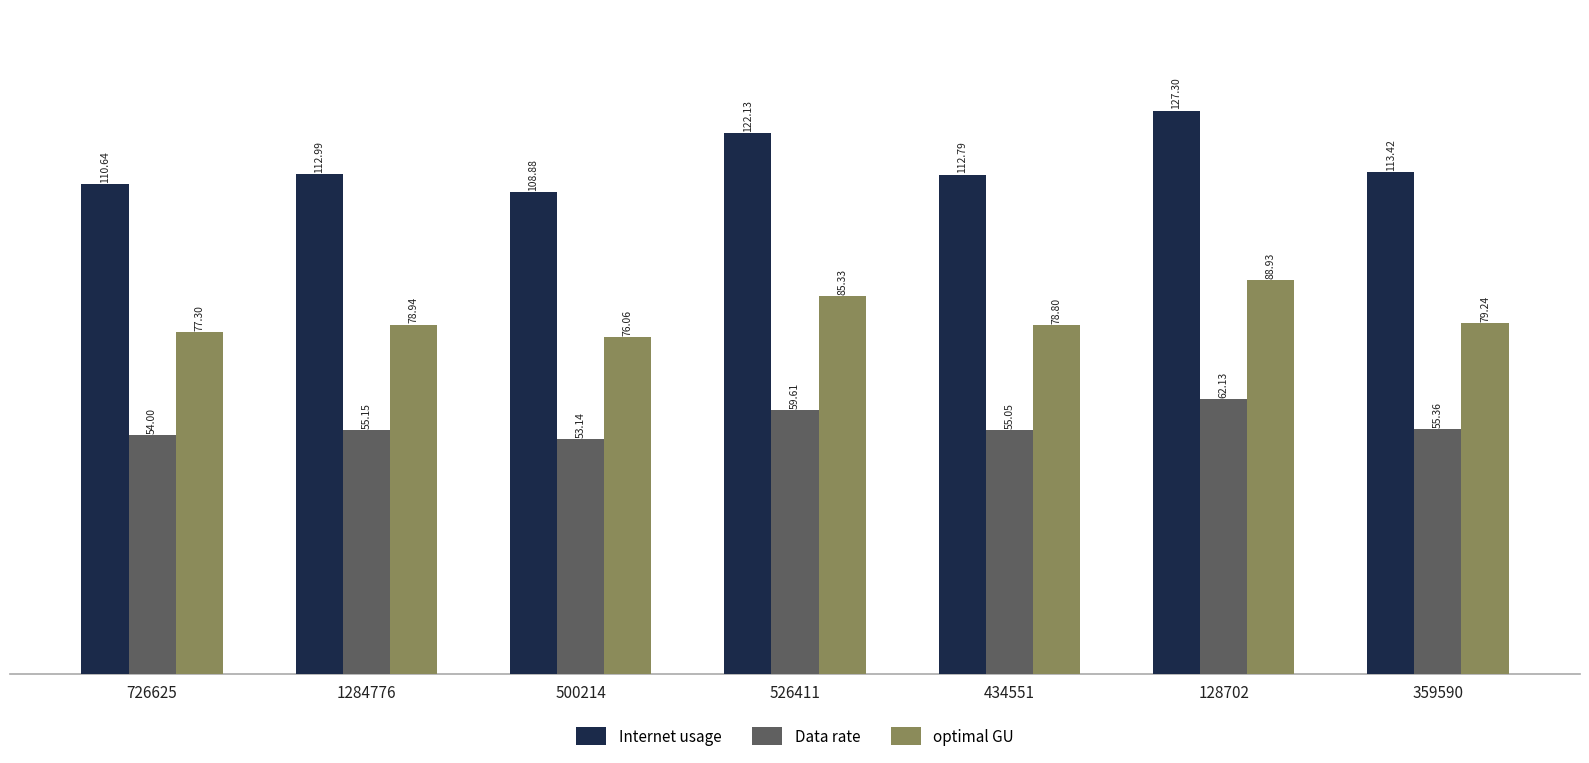

At which category is the sum across all series the highest?

128702